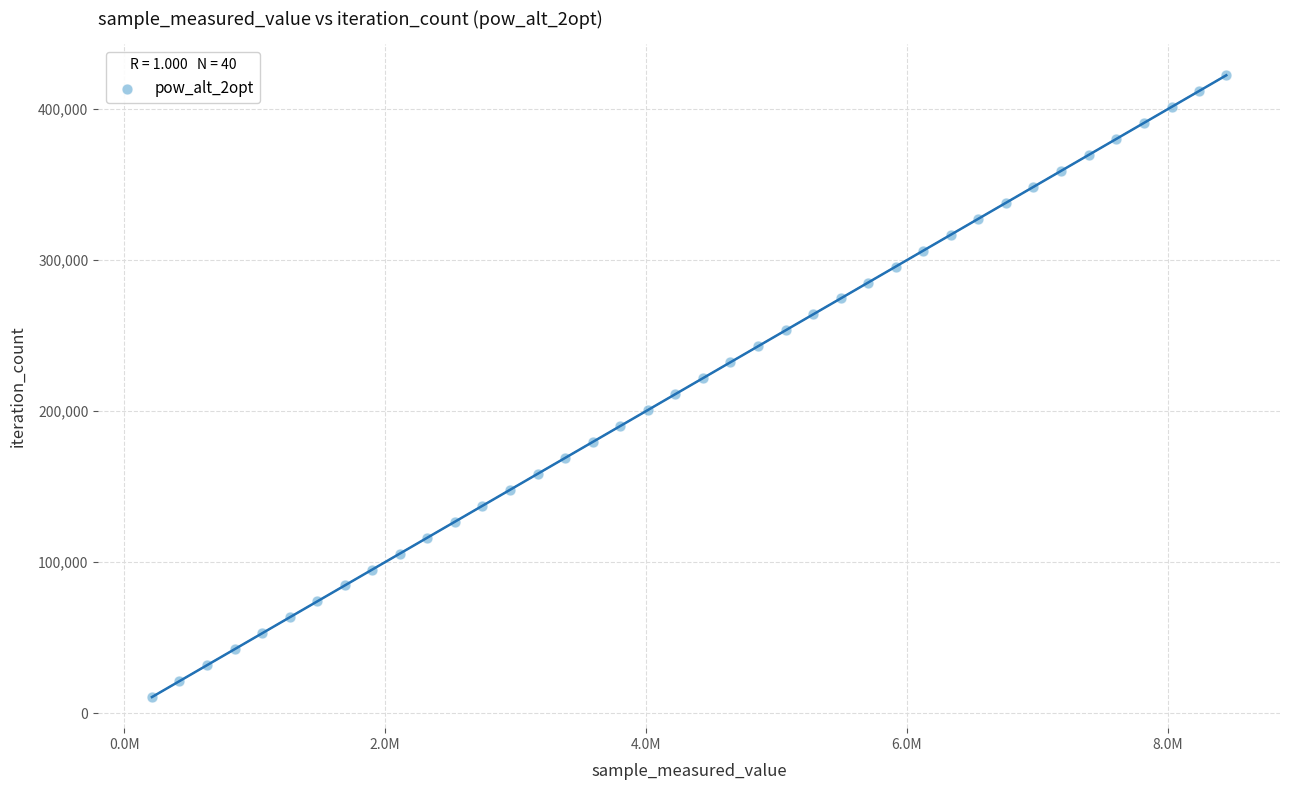

What is the range of Y values (max minus min)?

411879